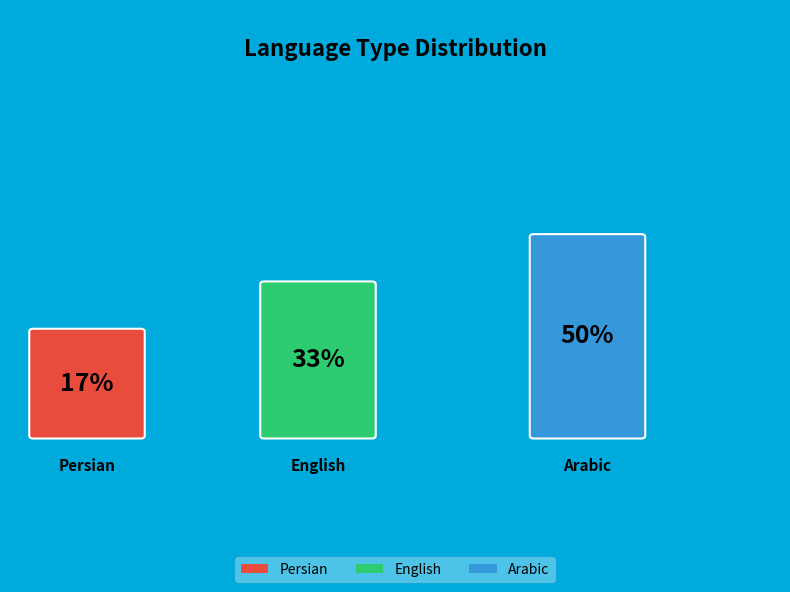

To the nearest percent, what is the difference between the largest and smallest slice percentages?

33%